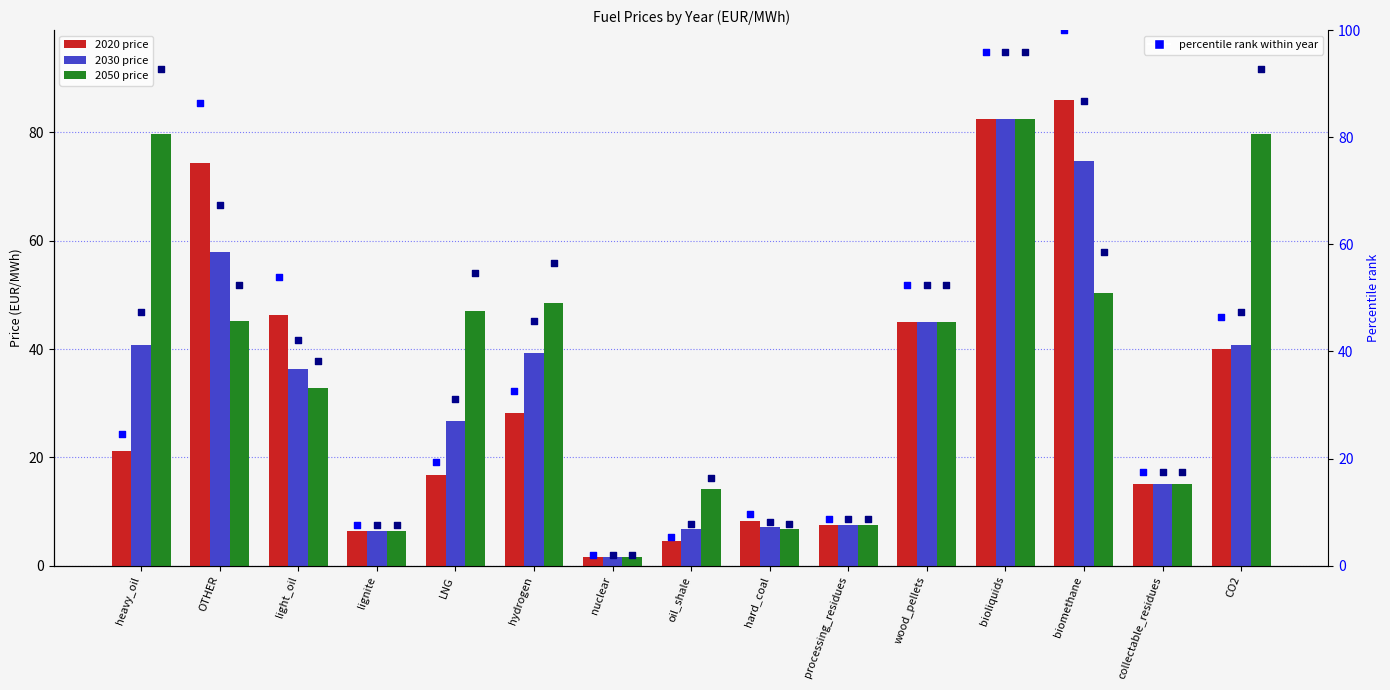

At which category is the sum across all series the highest?

bioliquids